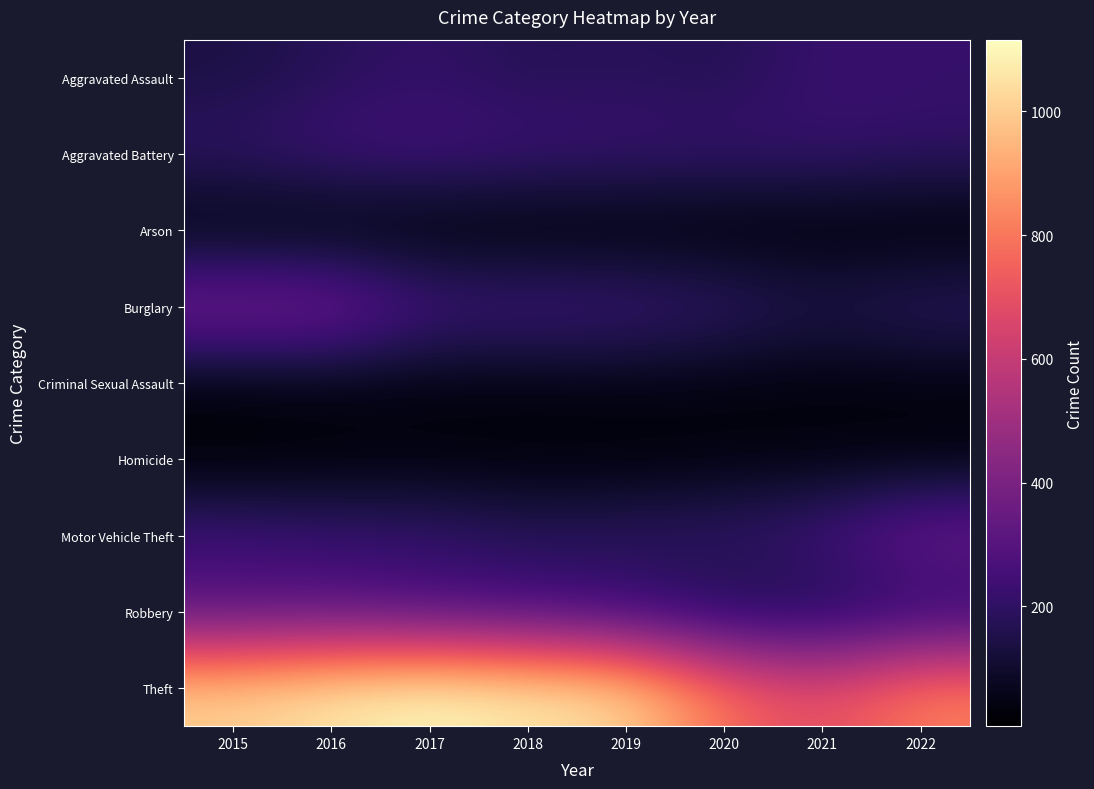

What is the spread (max minus min) of values at 2015?

1002